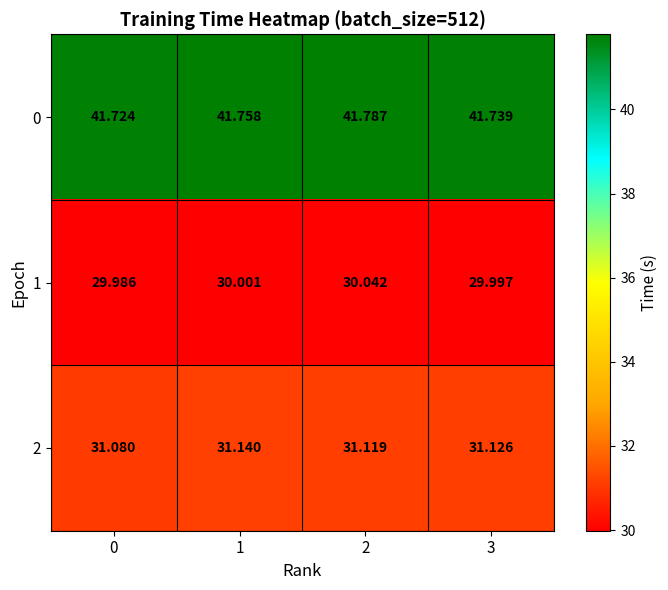

Is the value of 2 at 1 greater than the value of 1 at 2?

Yes